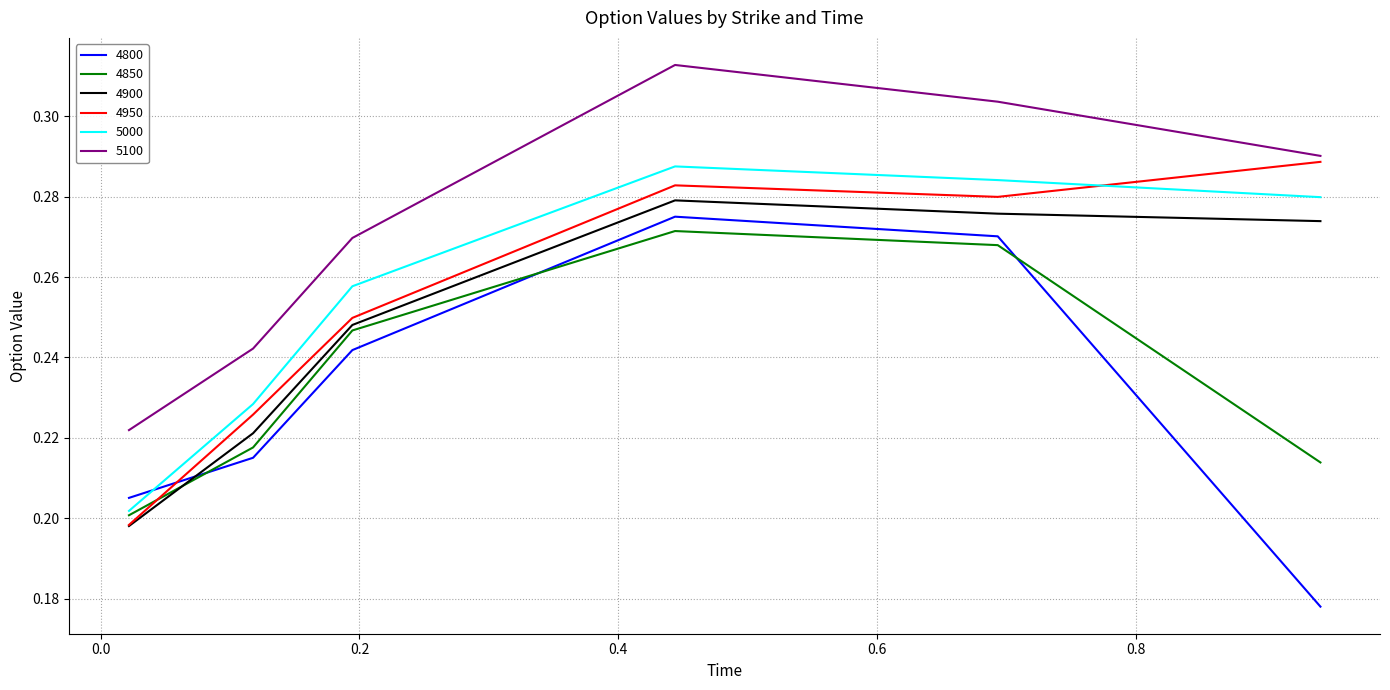

Which series has the largest total across all categories?

5100